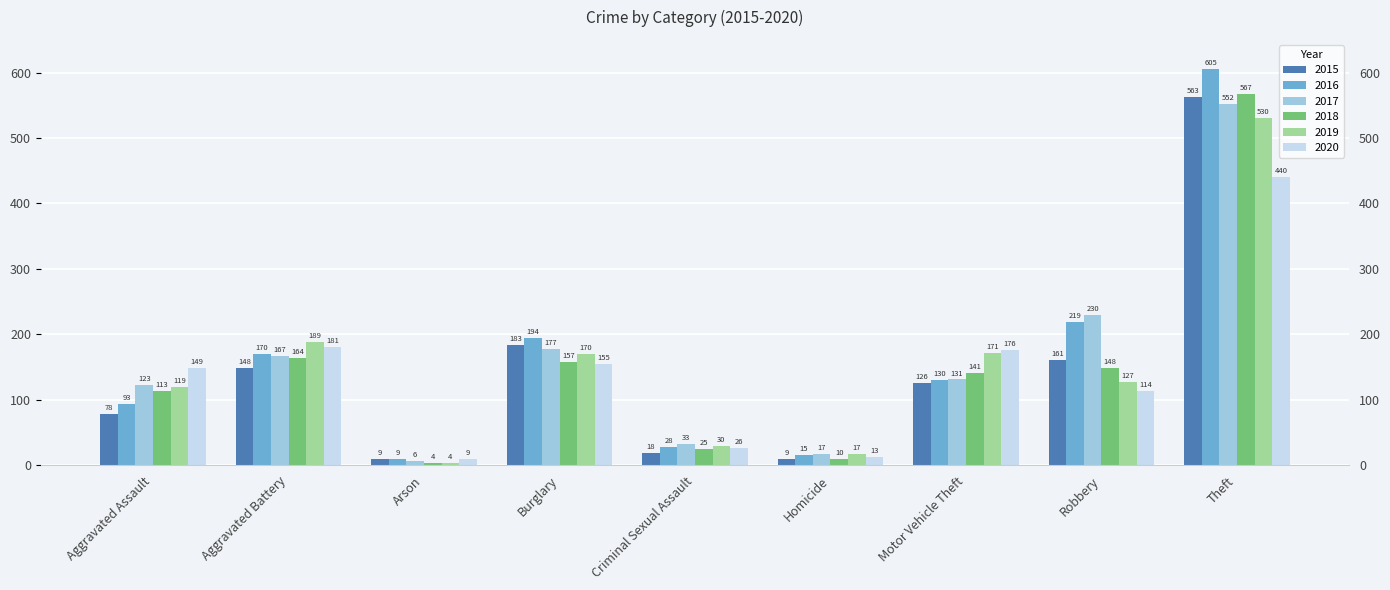

How many bars are there in each group?

6